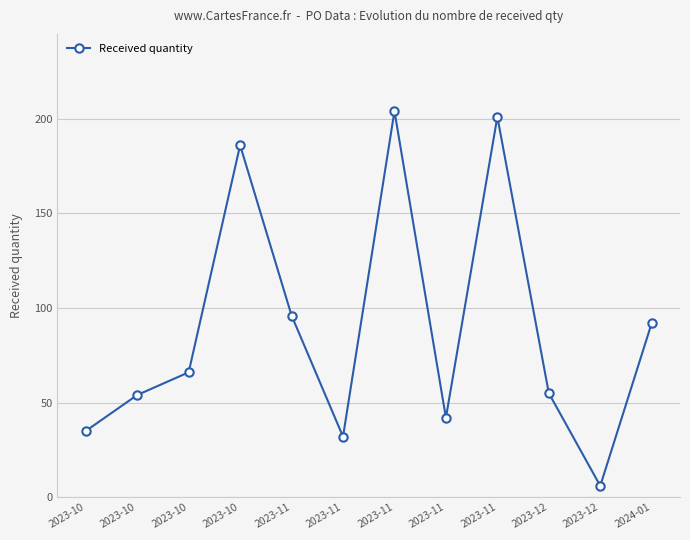

The chart shows a value of 49 at 2023-11. True or false?

False